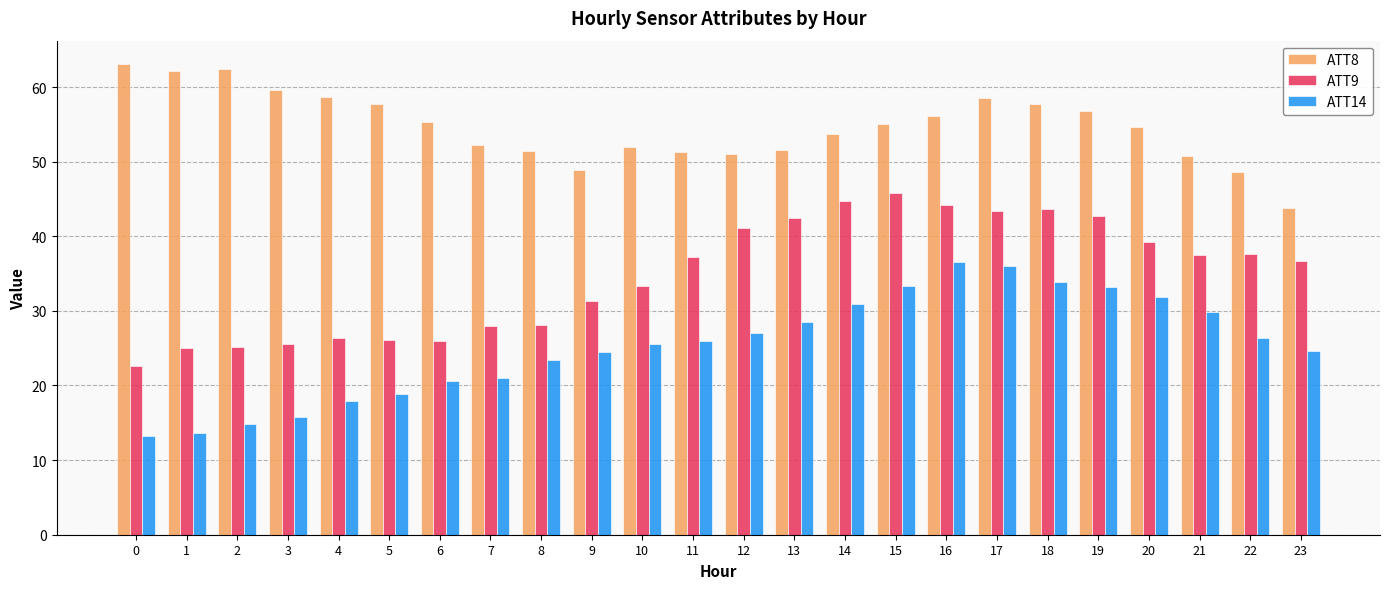

How many groups of bars are there?

24